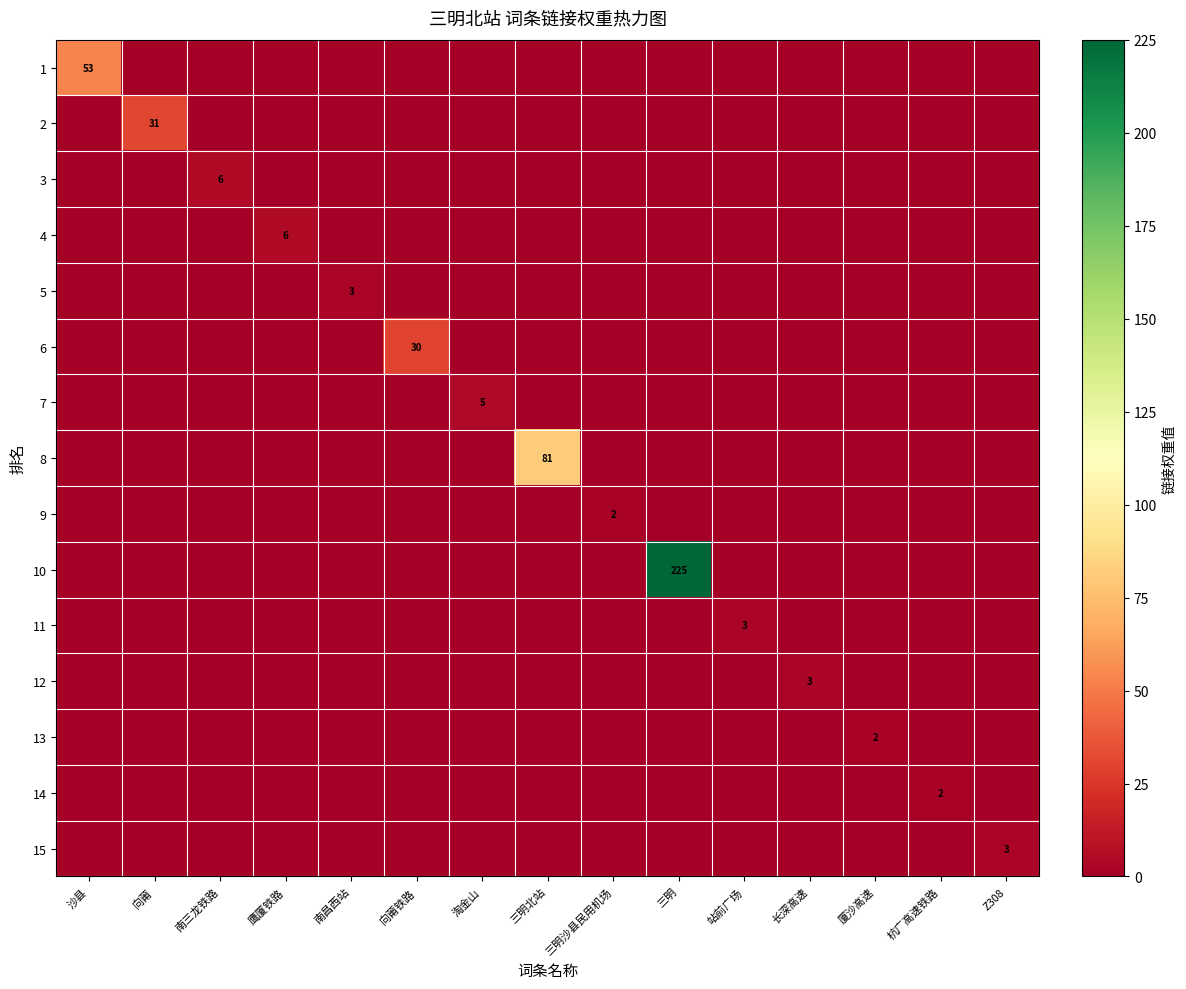

What is the sum of all 15 values?

3